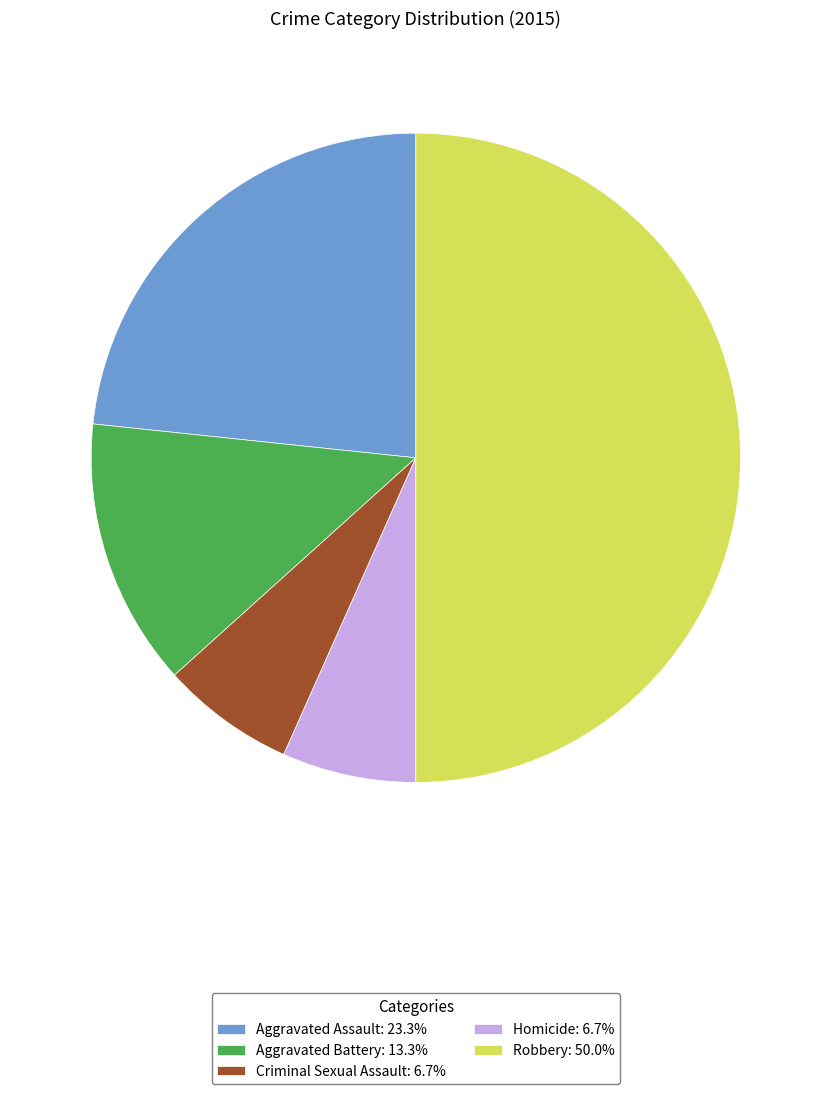

Is the sum of Criminal Sexual Assault: 6.7% and Aggravated Assault: 23.3% greater than half?

No